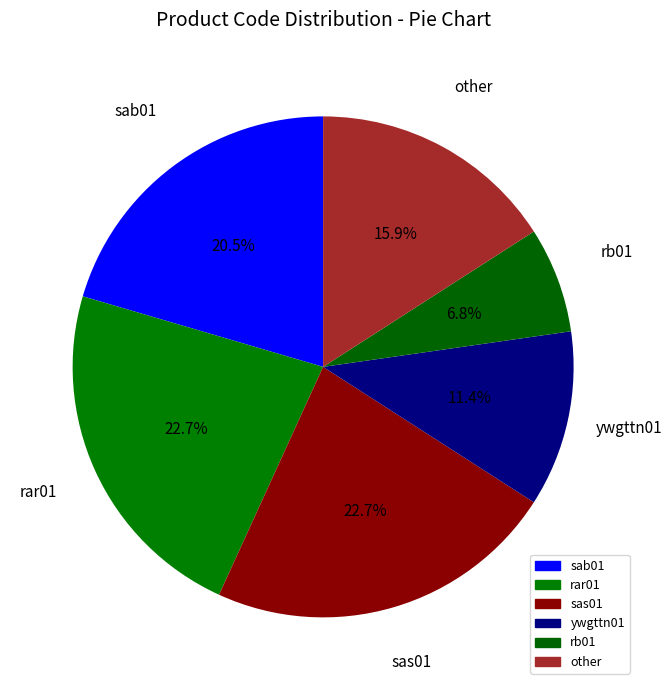

What portion of the pie excludes sas01?

77.3%